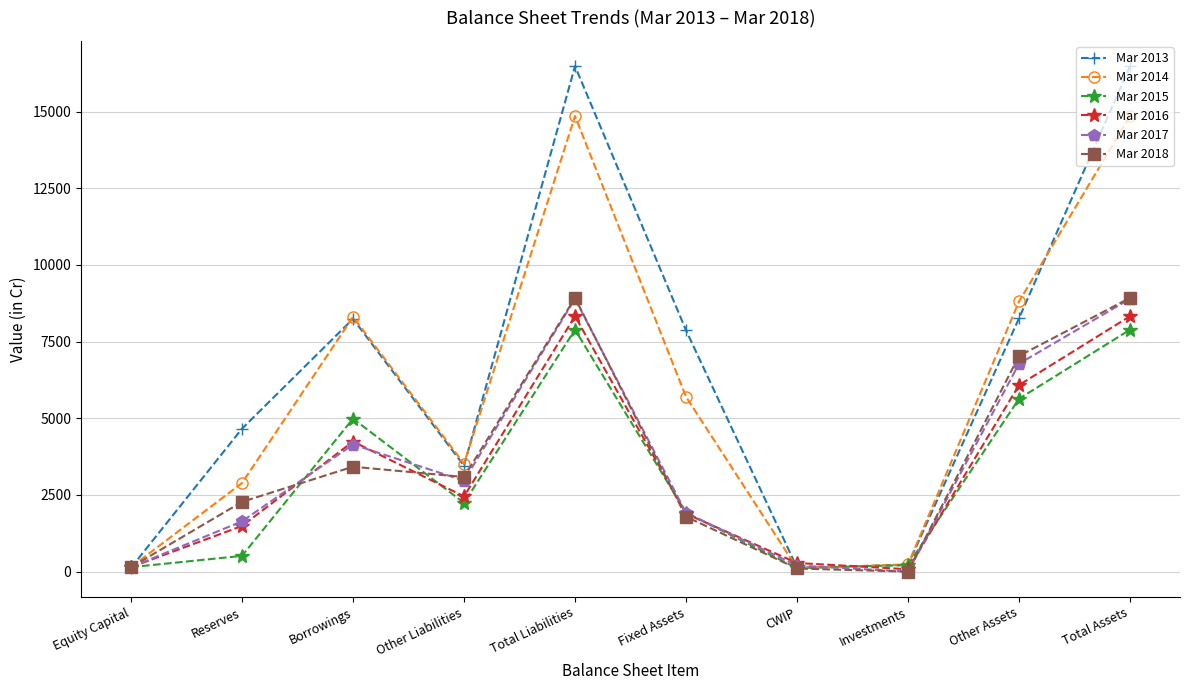

How many lines are shown in the chart?

6